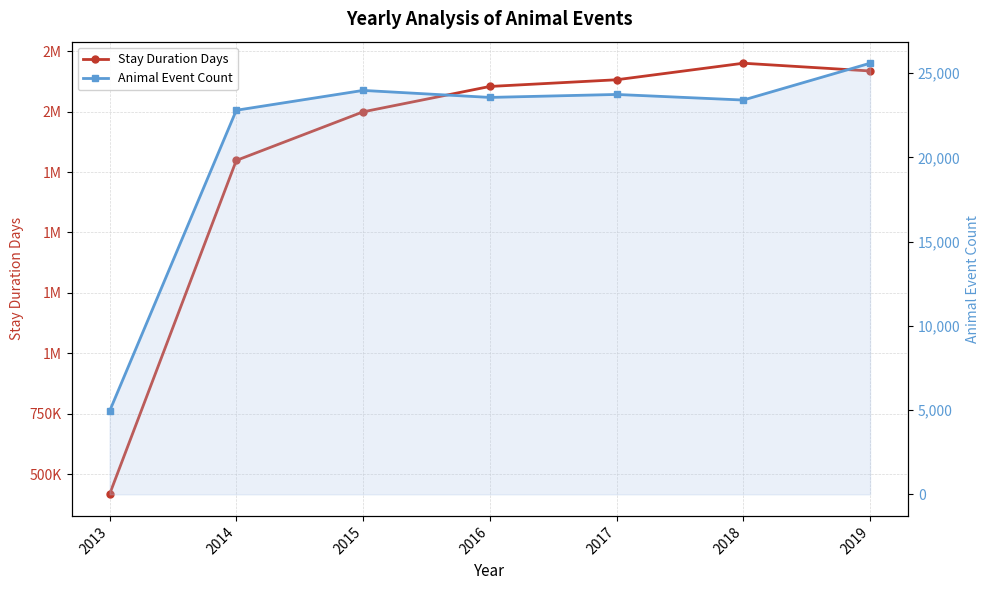

At which label does Animal Event Count first exceed 23565?

2015